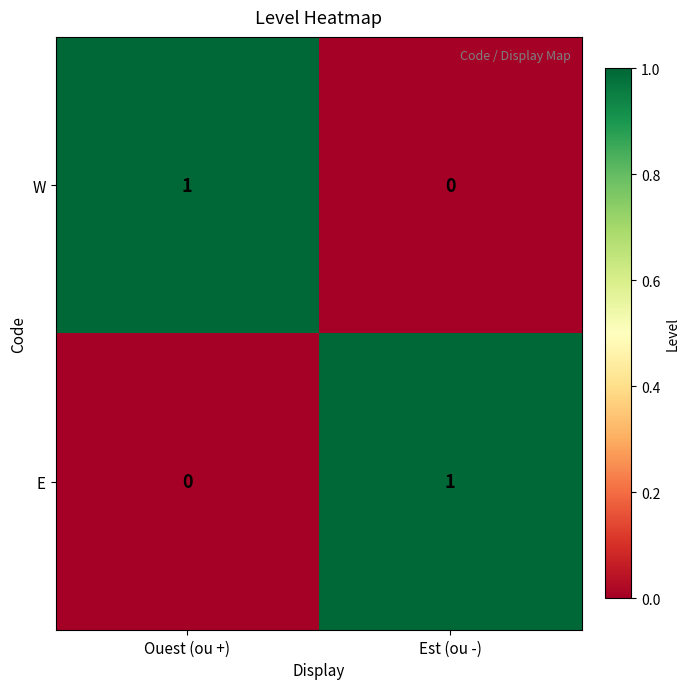

How many data points does each series have?

2